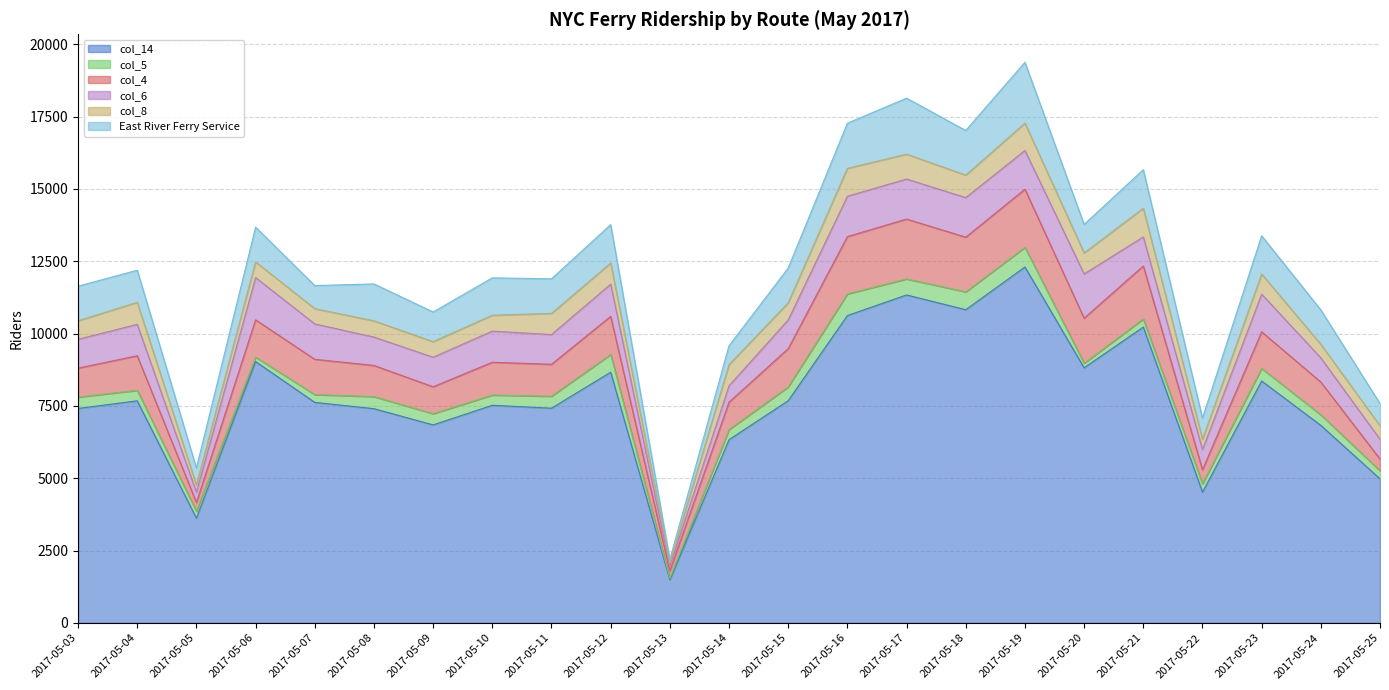

What is the sum of all col_5 values?

8885